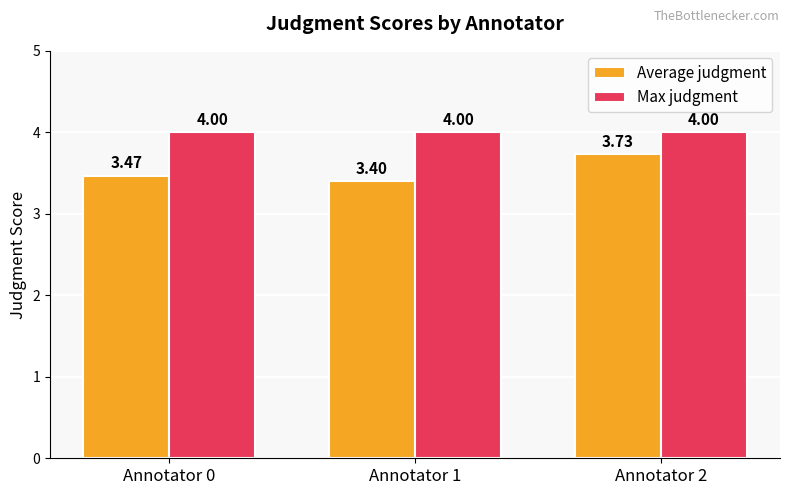

At which category is the sum across all series the highest?

Annotator 2